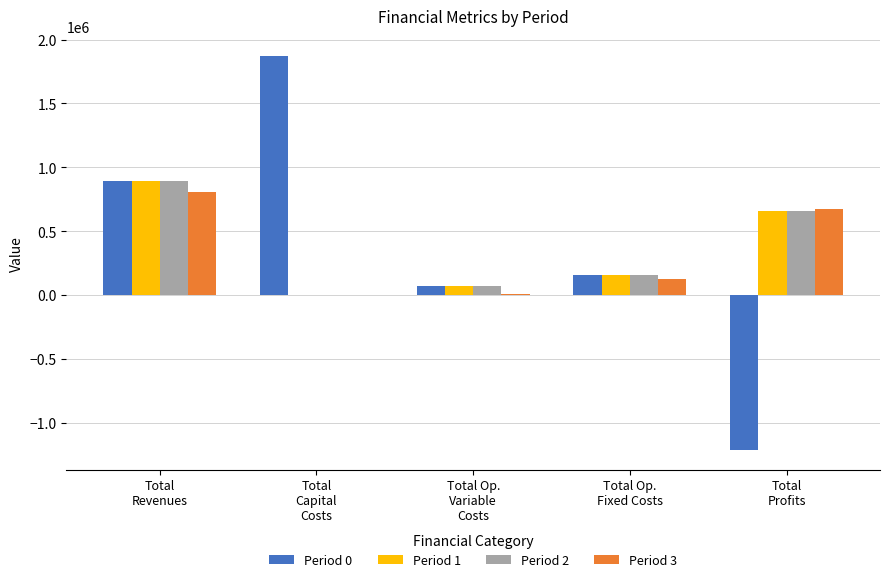

What is the sum of all Period 2 values?

1782125.0